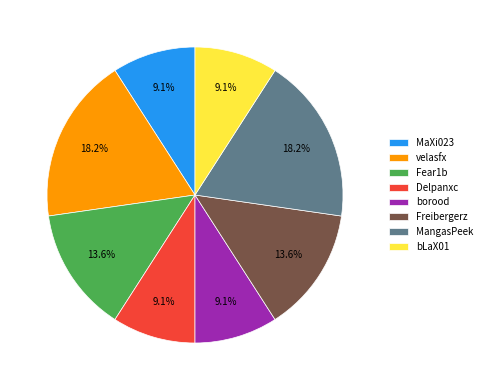

Approximately how many times larger is the value at Fear1b compared to Freibergerz?

1.0